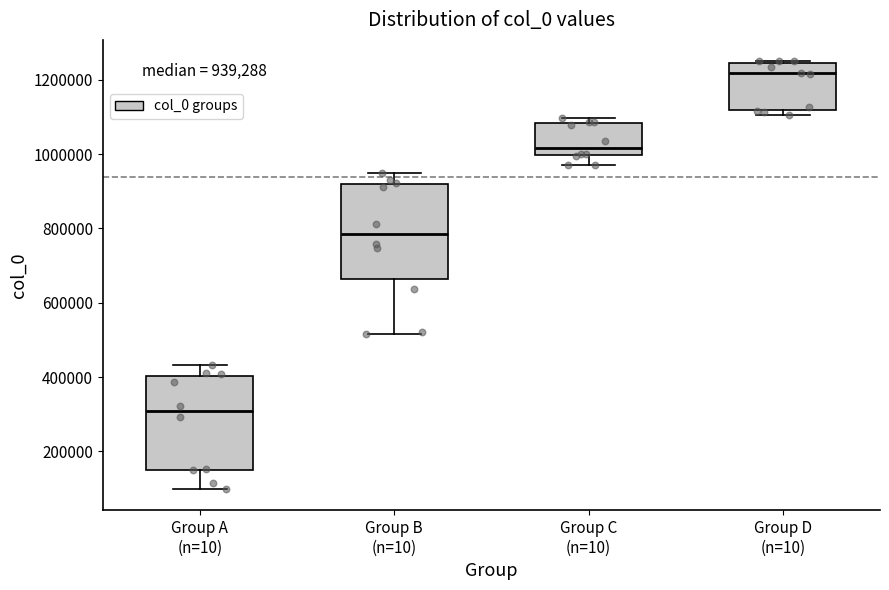

Which box's median line is the lowest?

Group A (n=10)